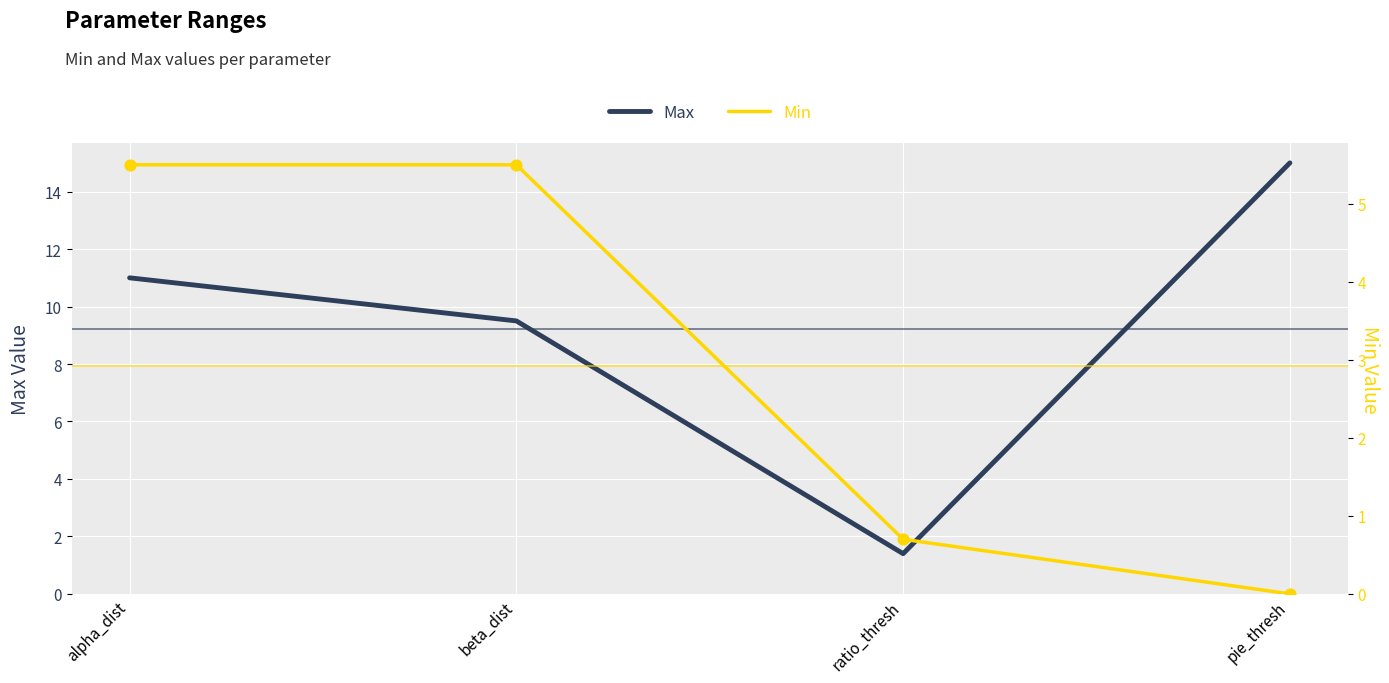

At which category is the sum across all series the highest?

alpha_dist